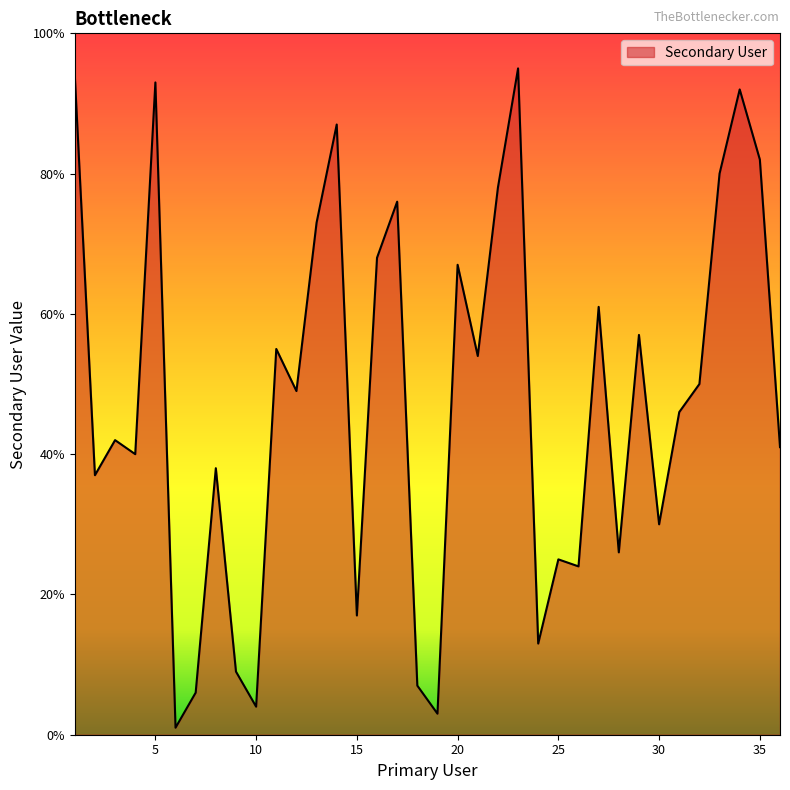

What is the difference between the maximum and minimum values?

94